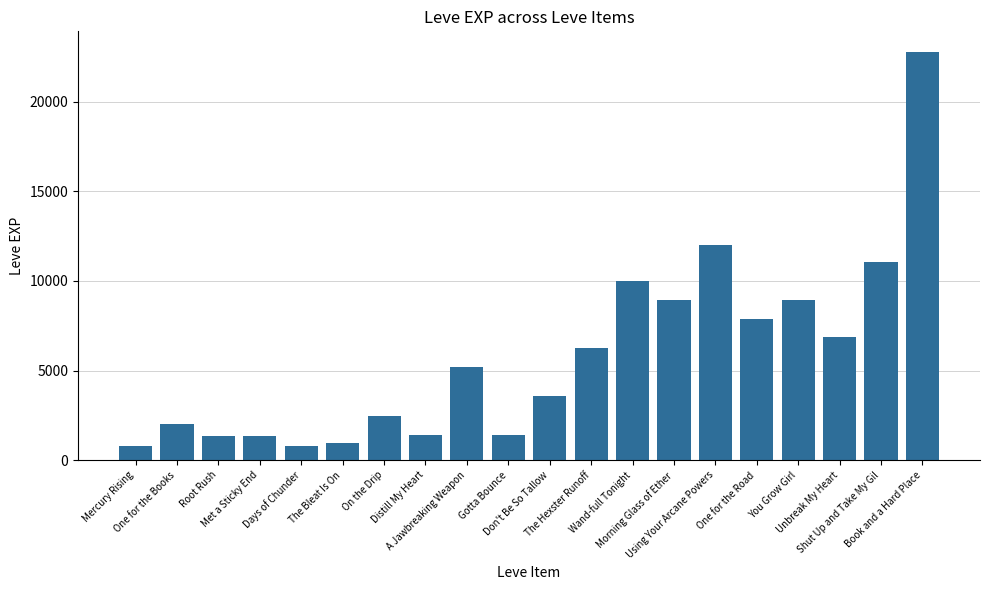

What is the average value?

5809